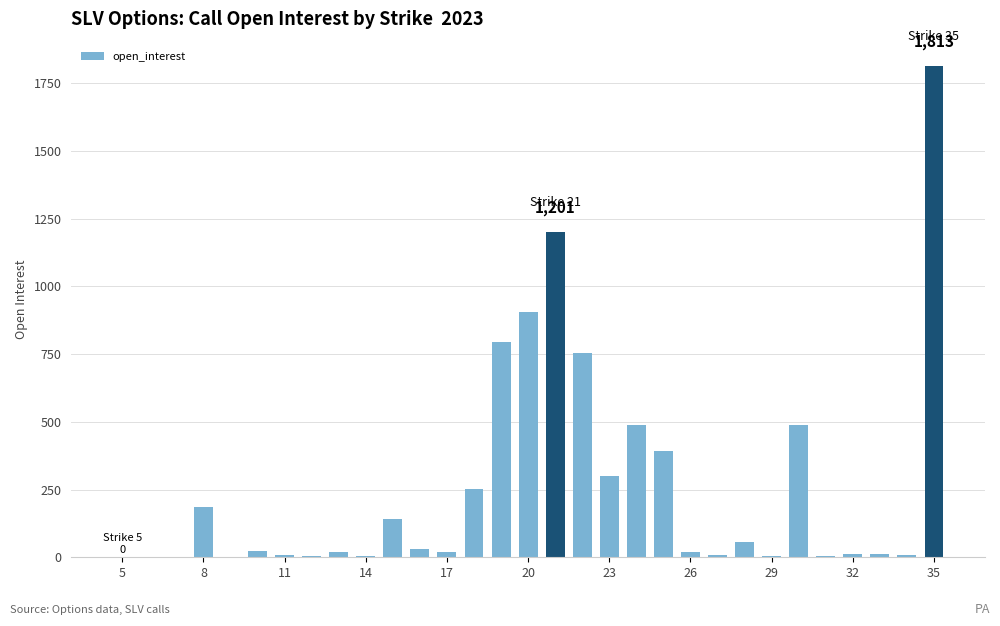

What is the greatest value displayed?

1813